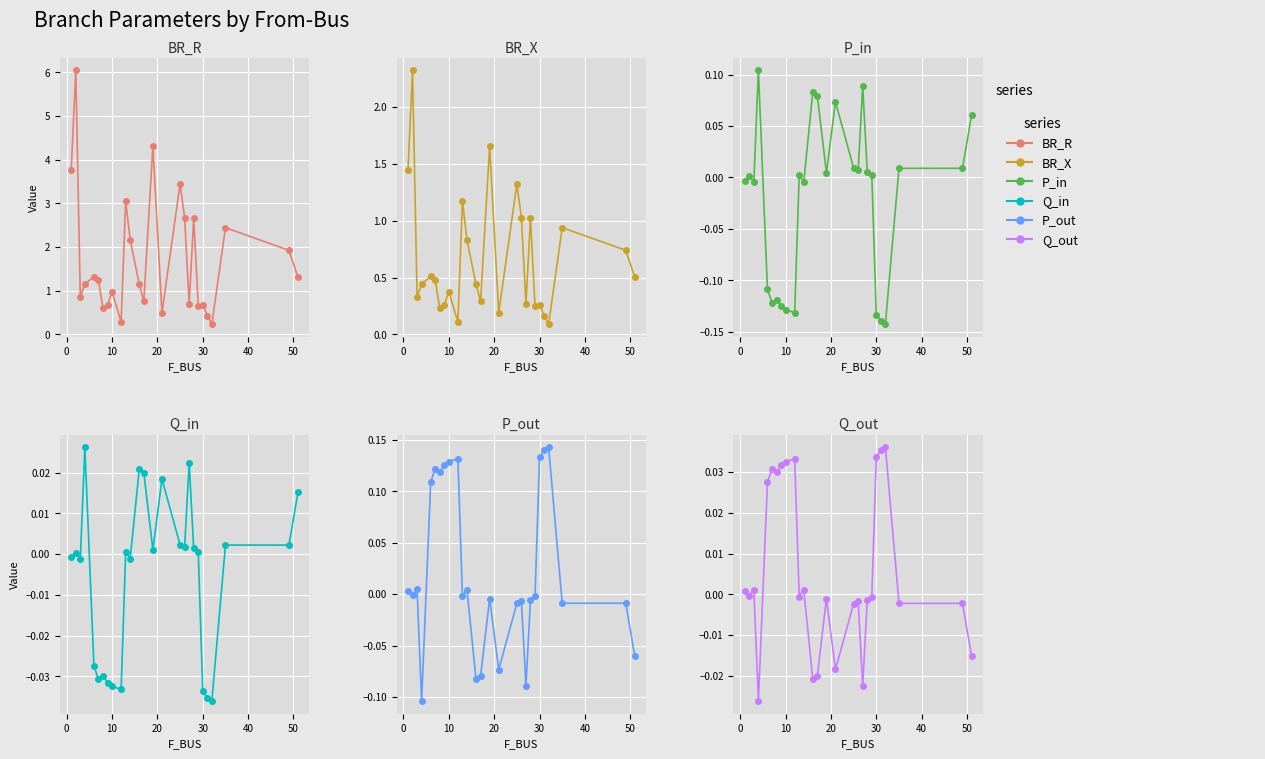

What is the difference between the maximum and minimum values in the Q_out series?

0.1